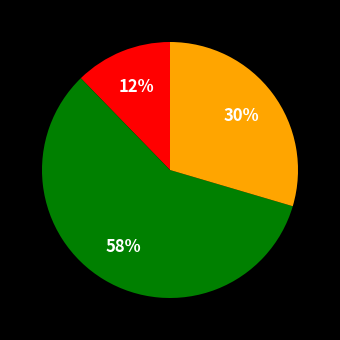

Is there a majority slice in this chart?

Yes